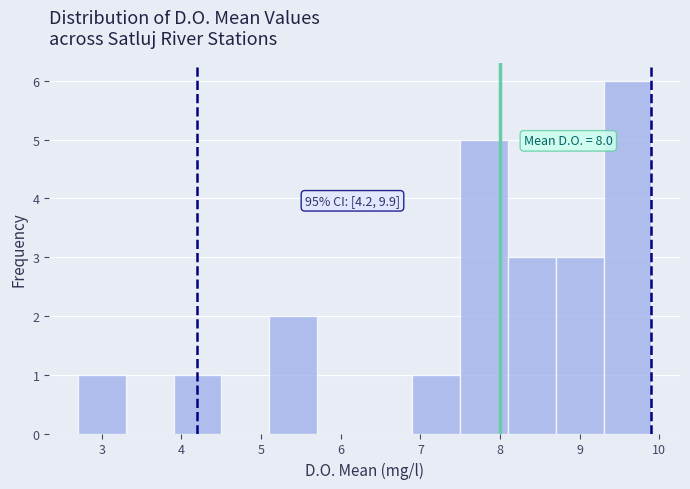

Over which range of the x-axis is the bar tallest?

9.3 to 9.9